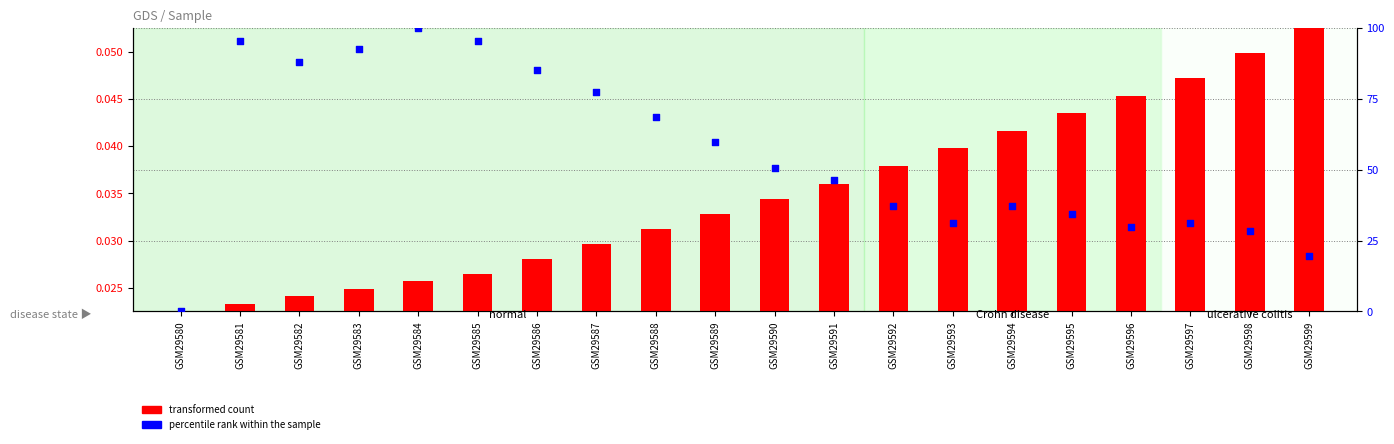

What are all the series names shown in the legend?

transformed count, percentile rank within the sample